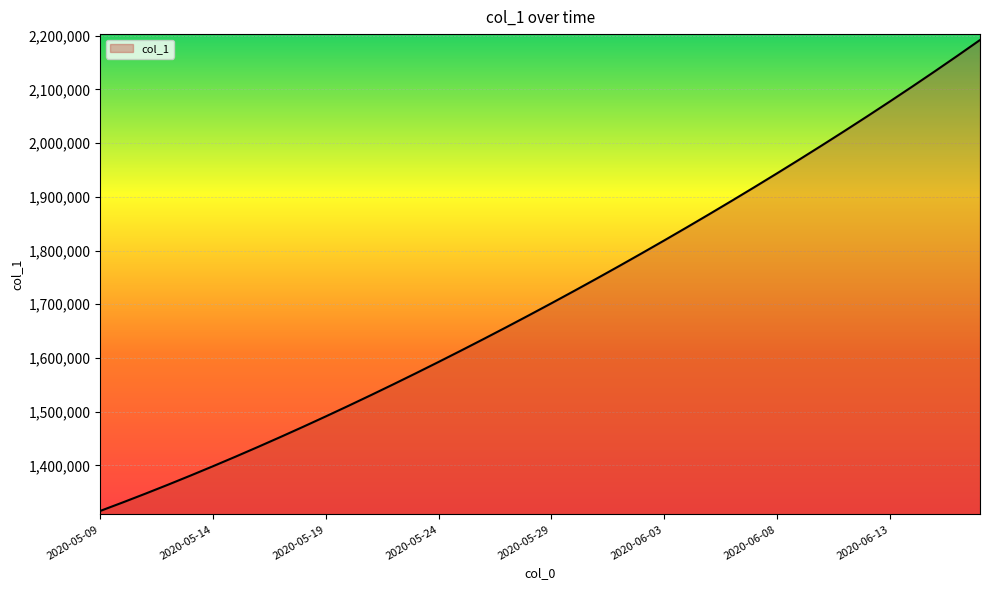

What is the difference between the maximum and minimum values?

877085.5